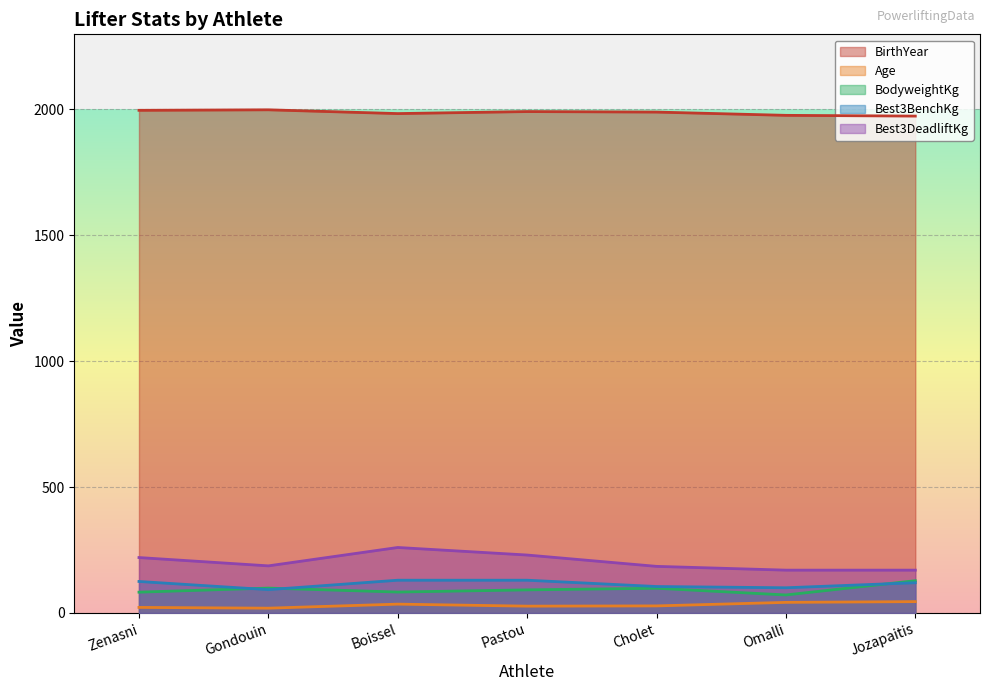

Which category has the highest value across all series?

Gondouin